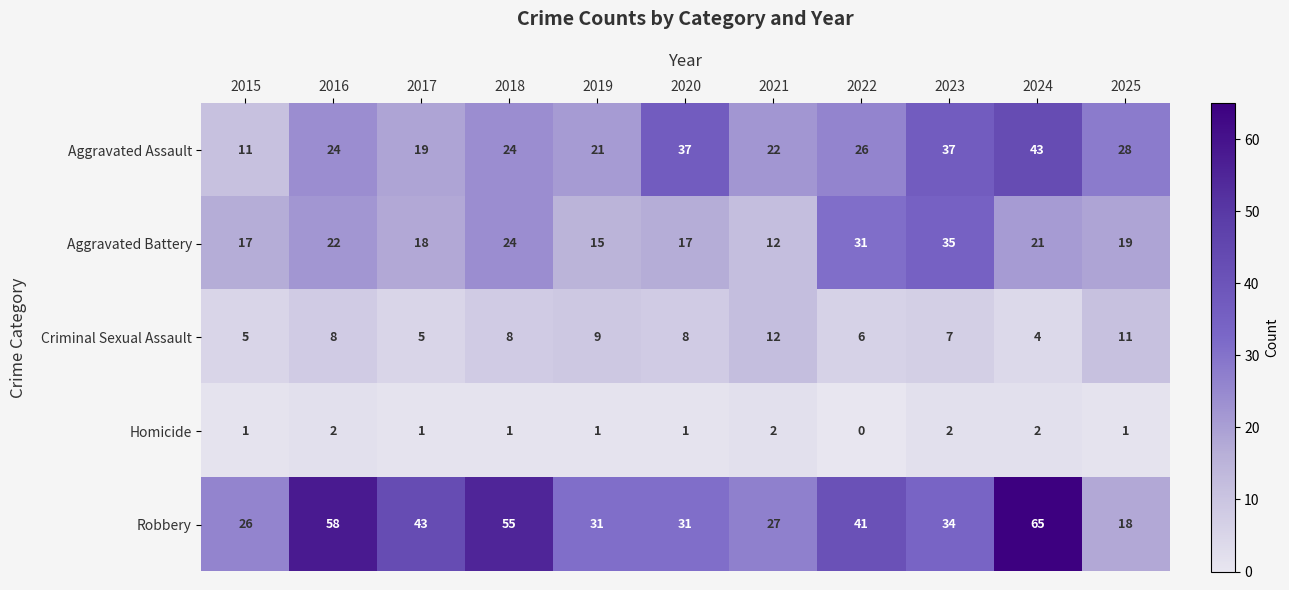

True or false: Homicide has a value of 2 at 2023.

True